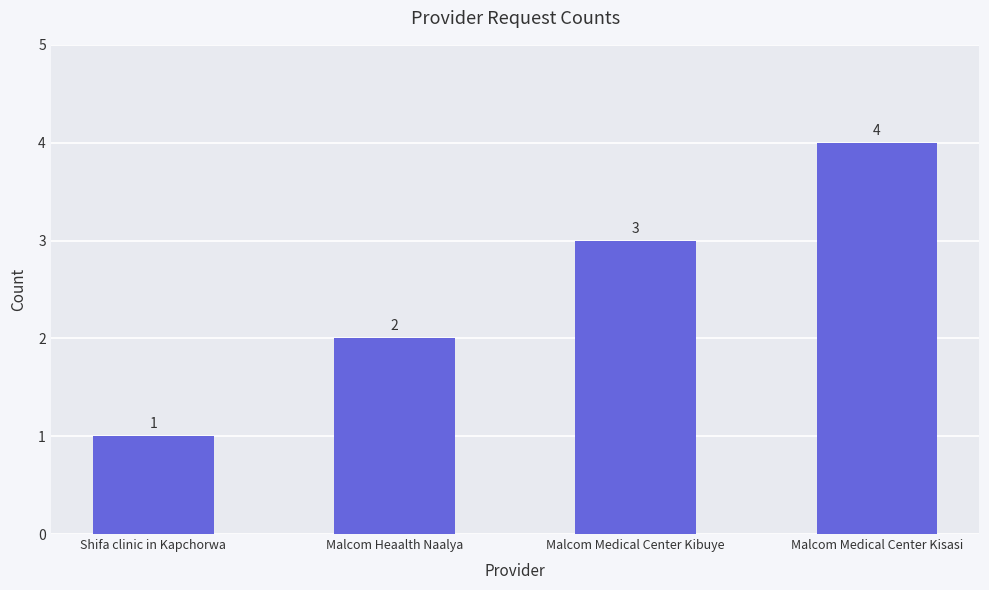

What position from the left is Shifa clinic in Kapchorwa?

1